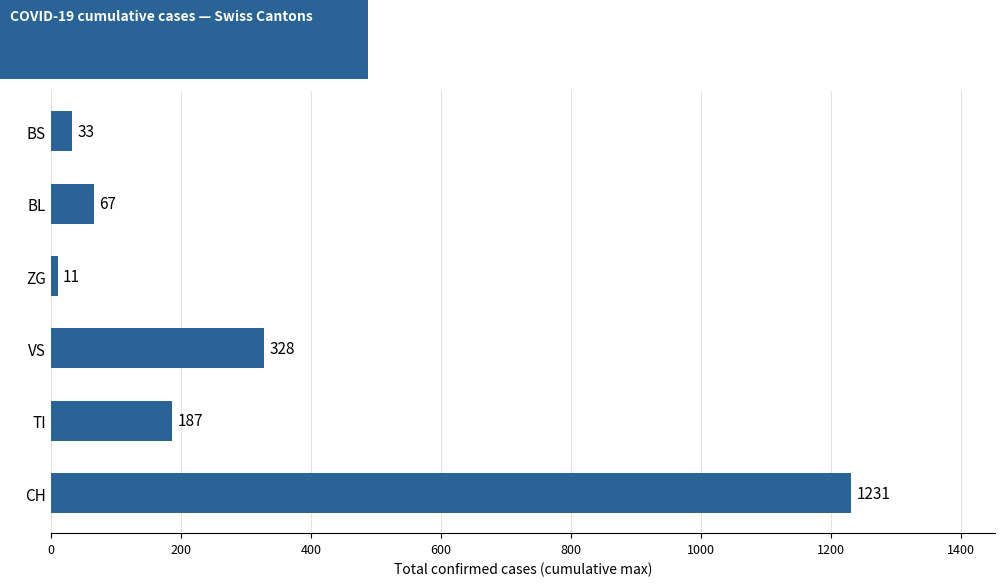

Reading bottom to top, transcribe all the data shown in this chart.

CH=1231	TI=187	VS=328	ZG=11	BL=67	BS=33